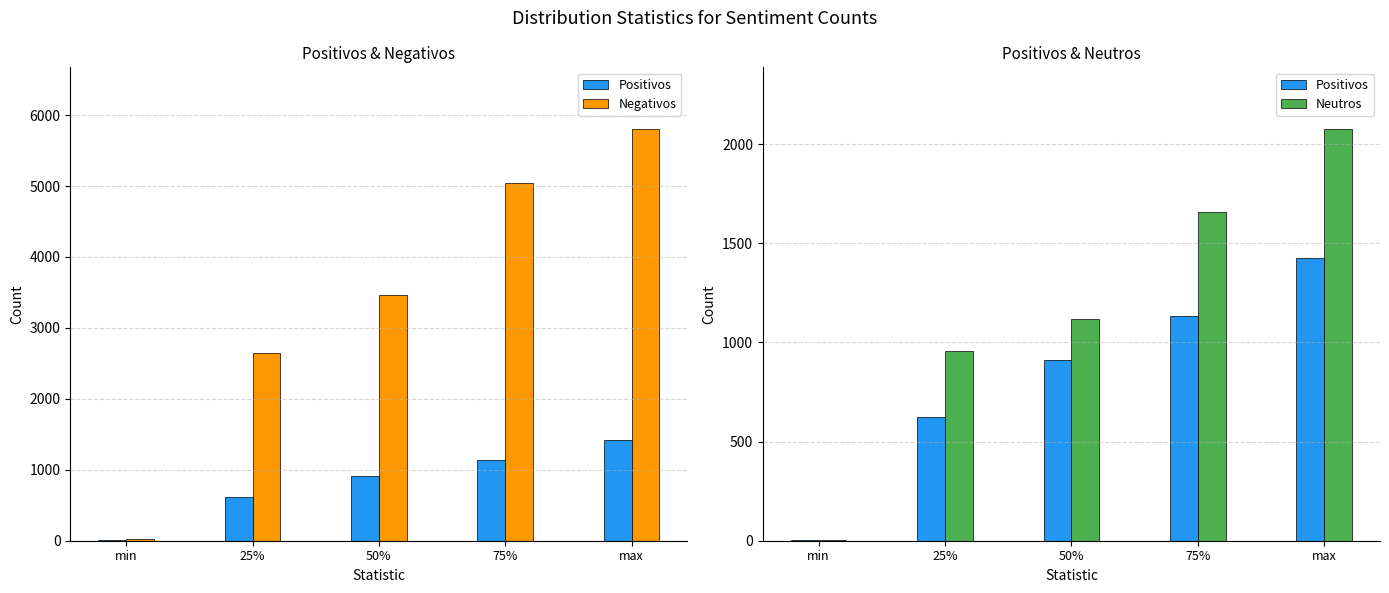

Is the value of Neutros at max greater than the value of Negativos at 50%?

No